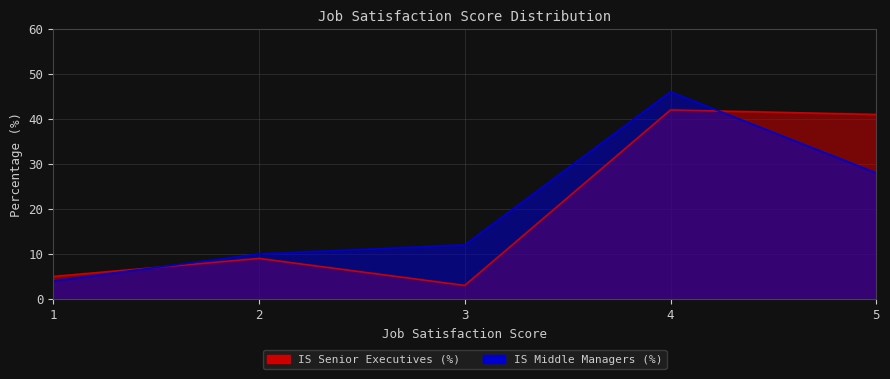

At 3, list the series in order from largest to smallest.

IS Middle Managers (%), IS Senior Executives (%)